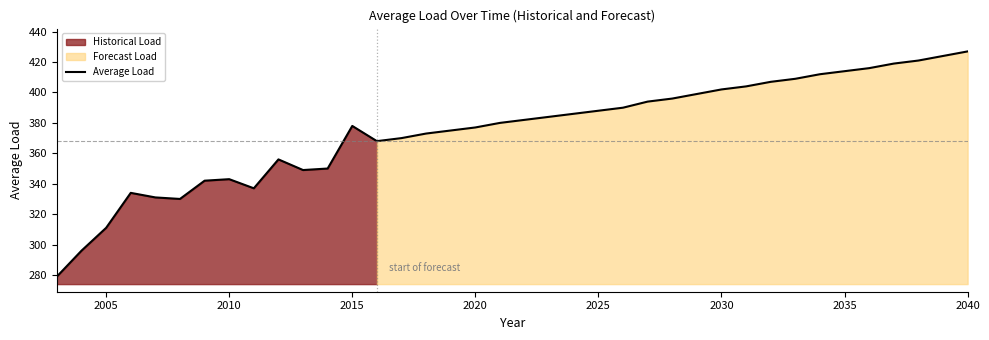

What is the minimum value for Average Load?

279